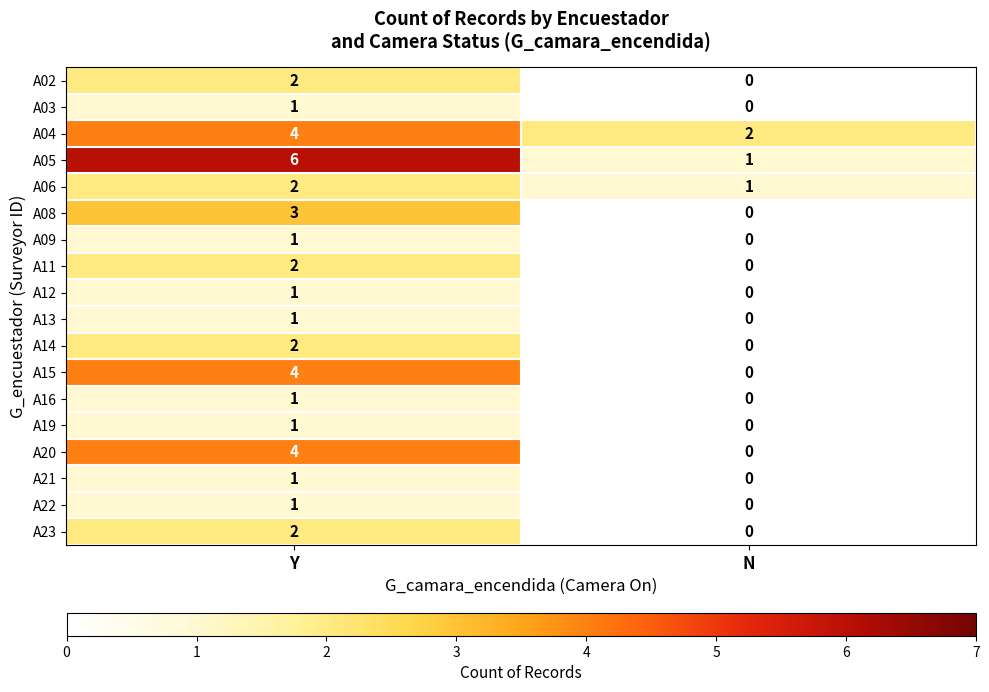

At which category does the chart reach its minimum across all series?

N